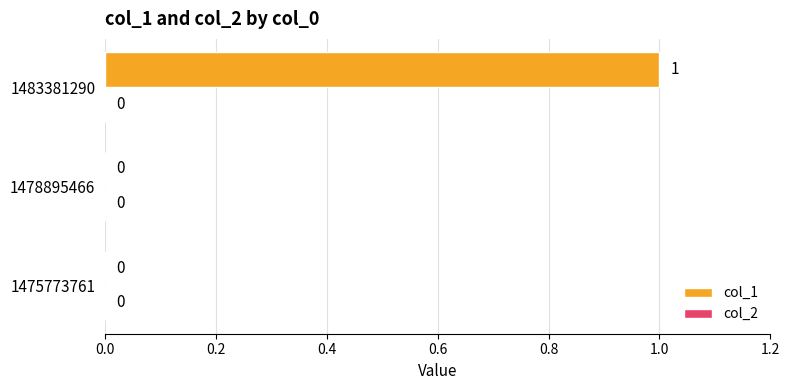

Which label corresponds to the largest value in the chart?

1483381290